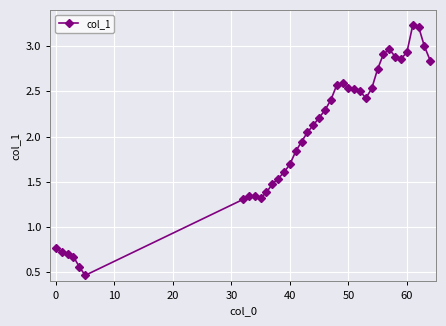

True or false: there are more than 2 points higher than both neighbors.

True